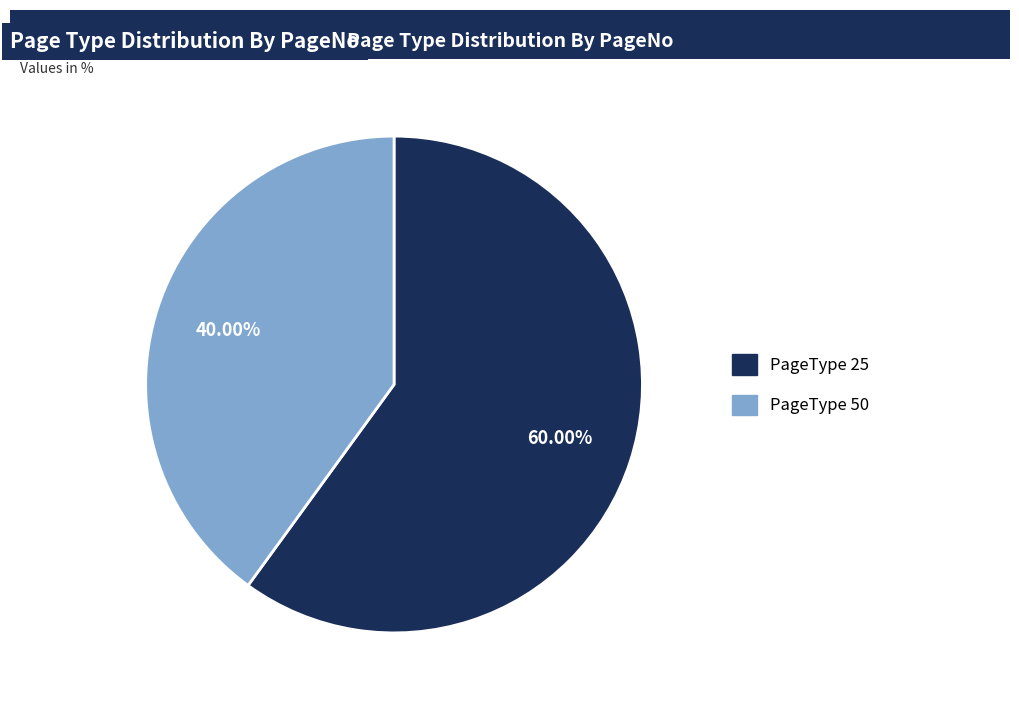

Approximately how many times larger is the value at PageType 50 compared to PageType 25?

0.7